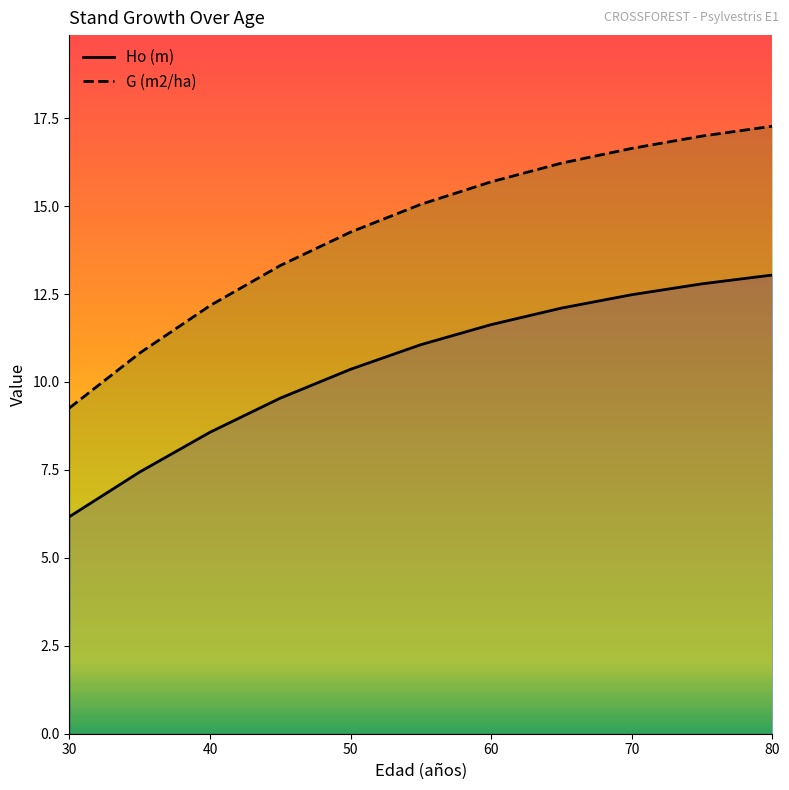

Which series has the largest total across all categories?

G (m2/ha)